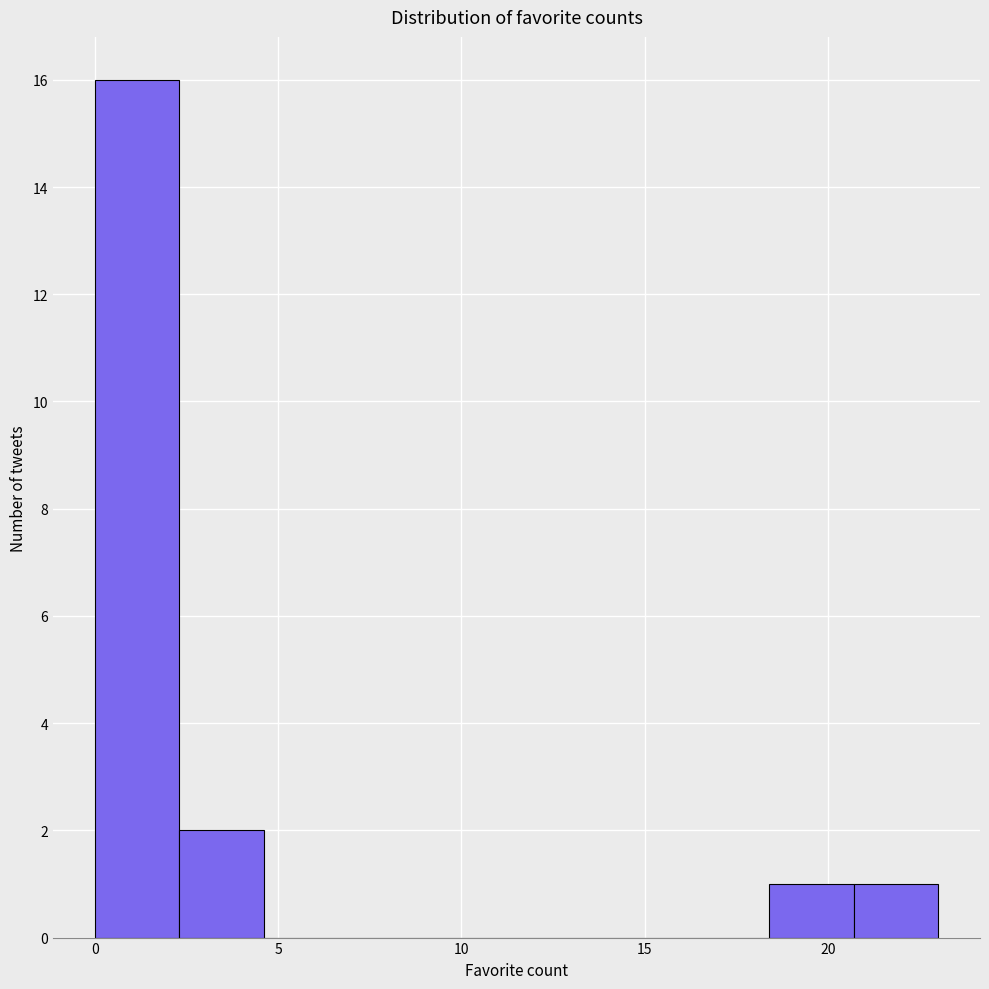

How tall is the bar that spans 18.4 to 20.7 on the x-axis? Neither the bar edges nor the heights are printed on the chart, so give them approximately, as read against the axes.

1